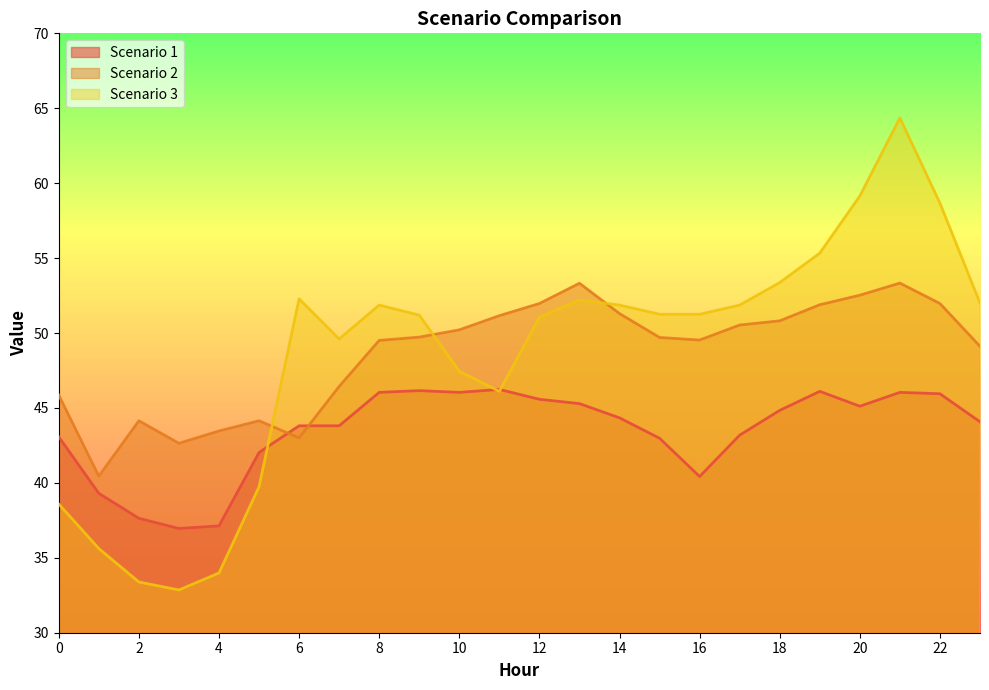

What is the sum of all Scenario 1 values?

1042.1